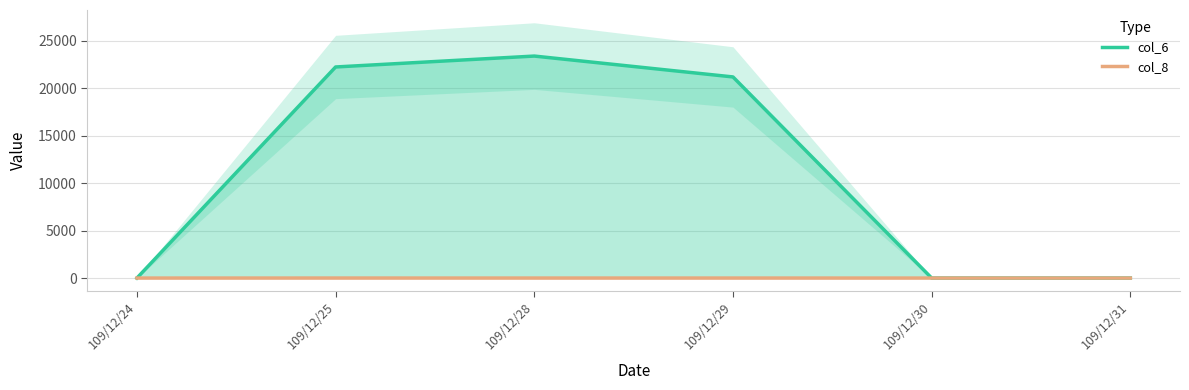

What is the value of the col_8 point at the 2nd from the left?

2